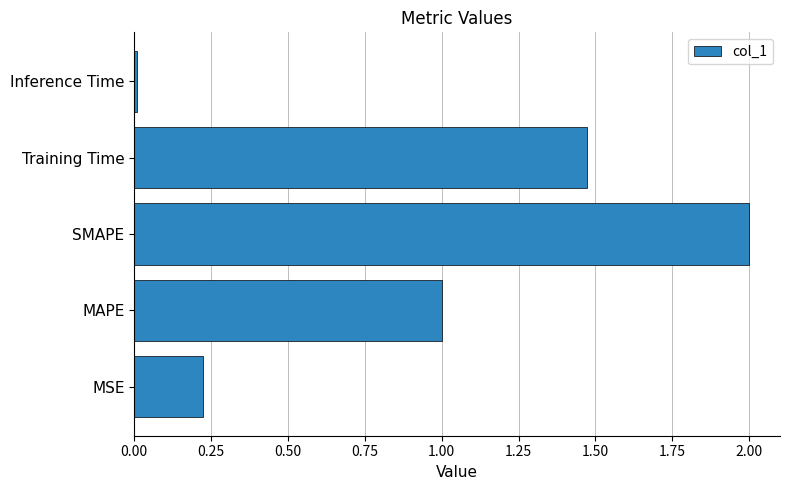

Which category has the lowest value across all series?

Inference Time